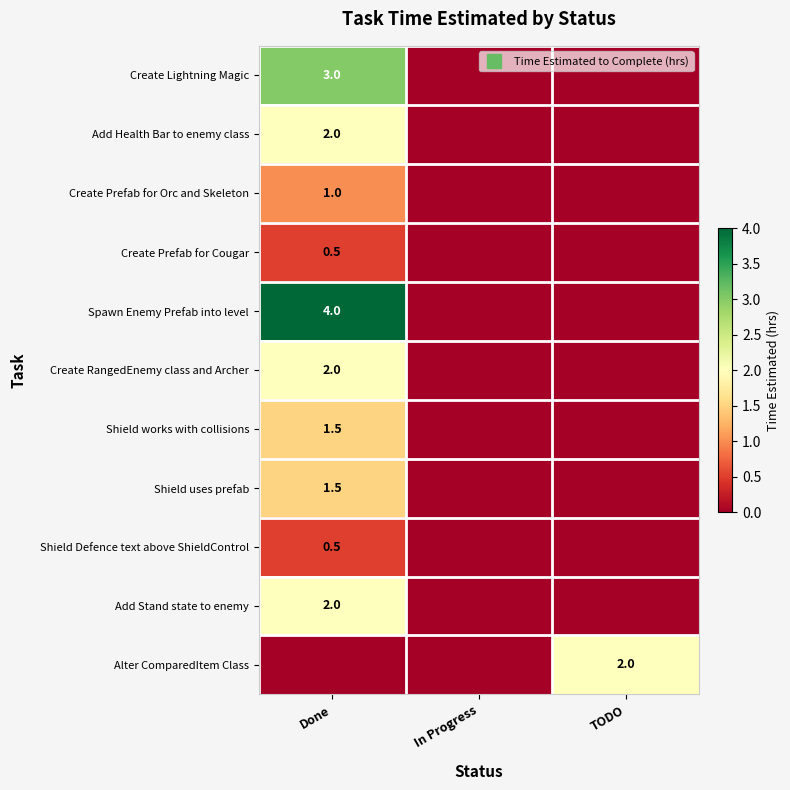

Which series has the largest total across all categories?

Spawn Enemy Prefab into level